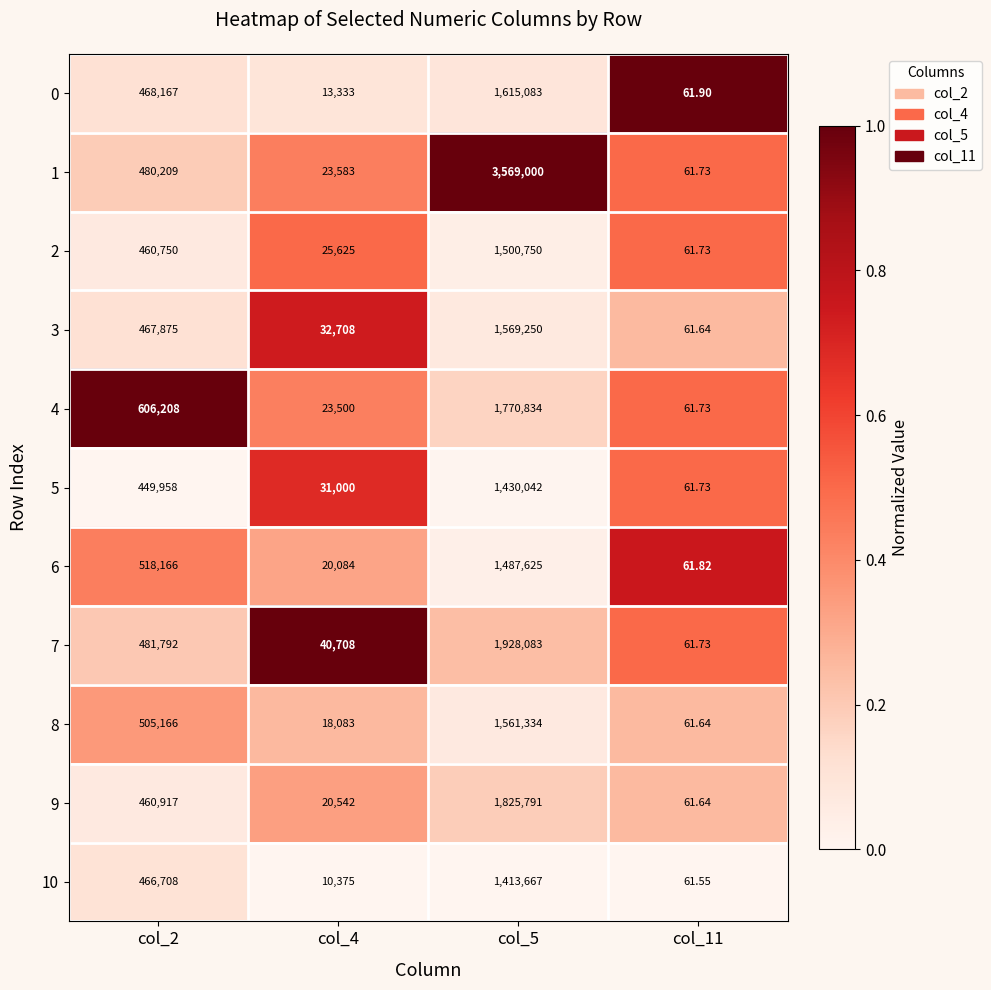

Is the value of 8 at col_2 greater than the value of 0 at col_4?

Yes